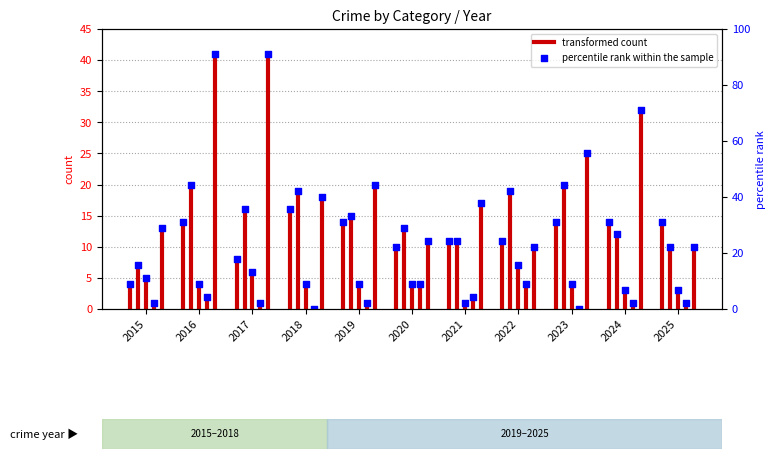

What is the change in value from 2015 to 2016?

+4